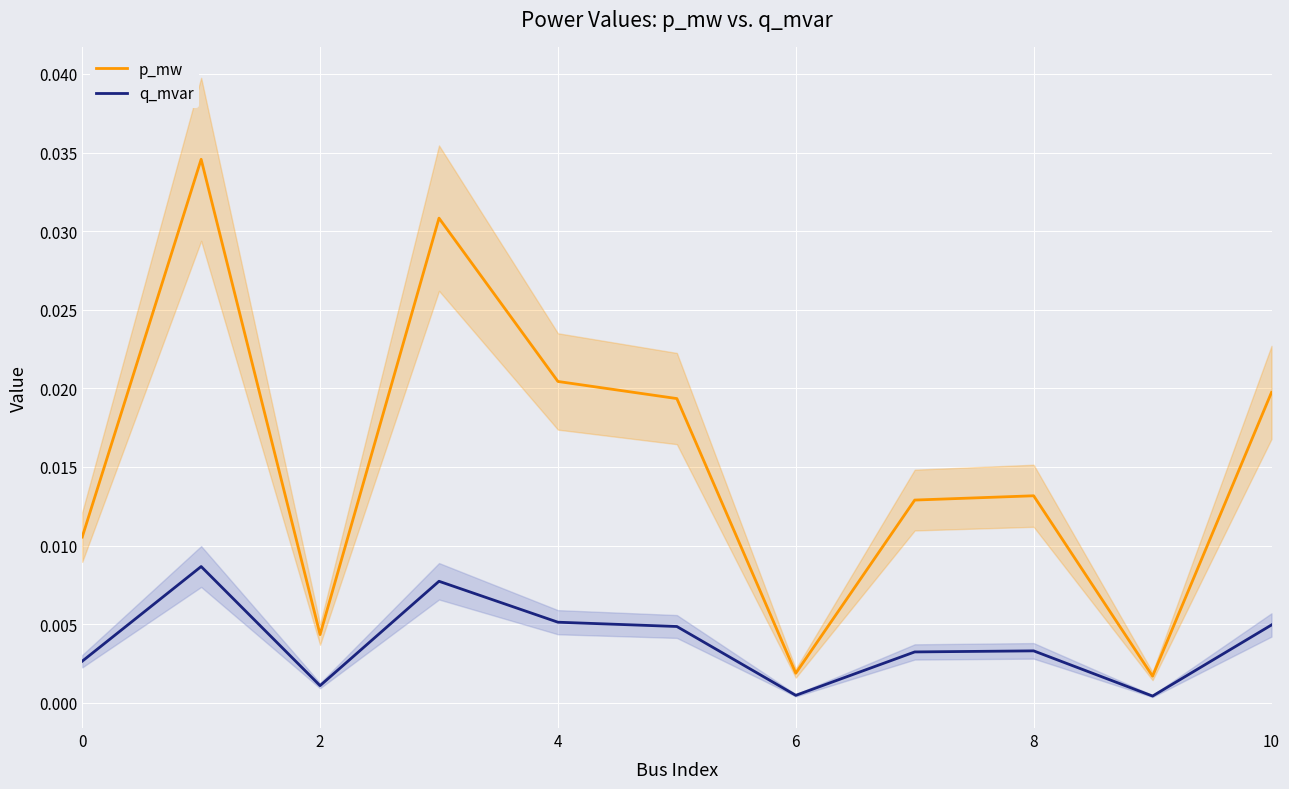

True or false: q_mvar and p_mw cross at least once.

False